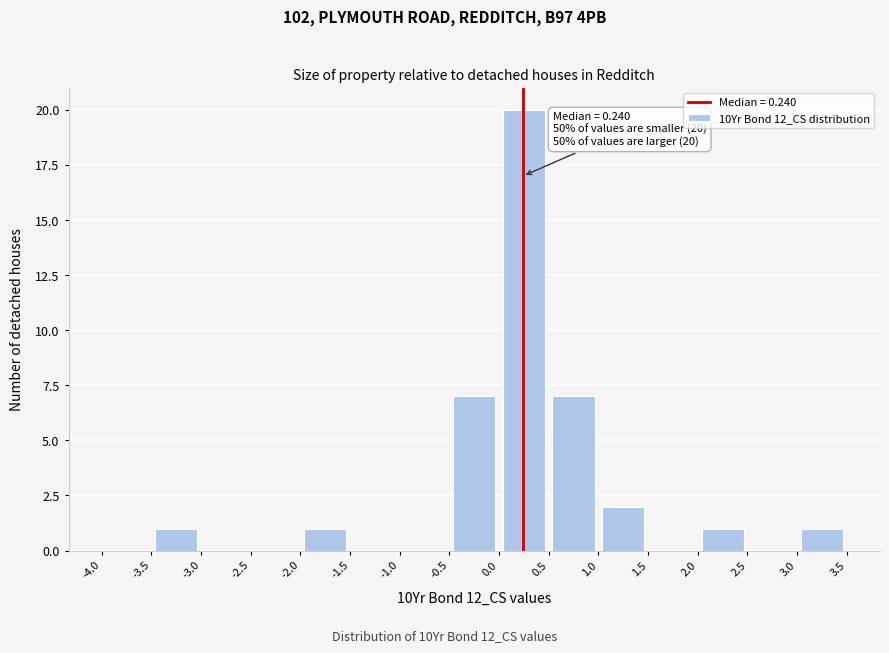

Which range on the x-axis has the tallest bar?

0.0 to 0.5